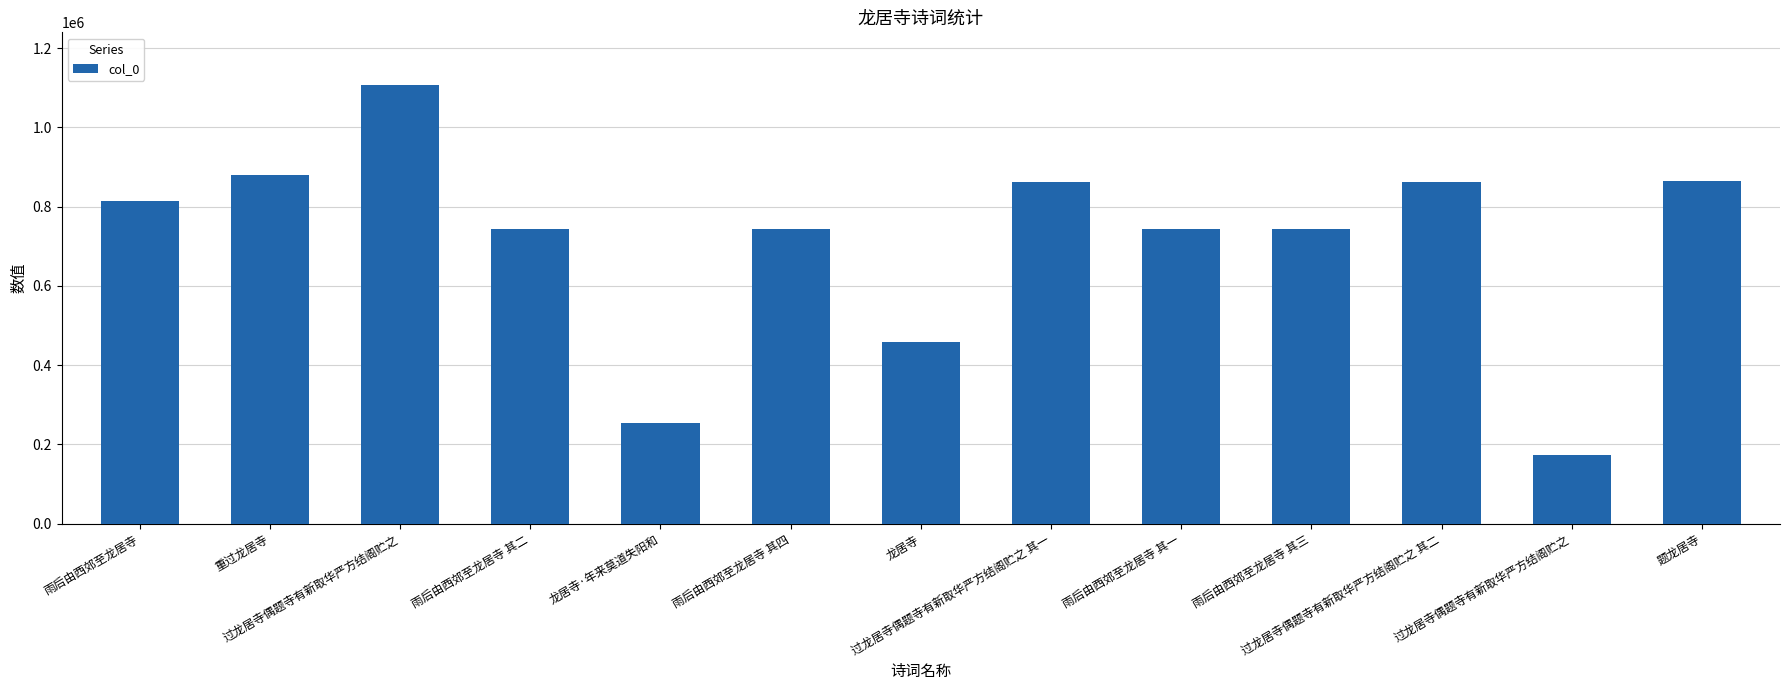

Which label corresponds to the smallest value in the chart?

过龙居寺偶题寺有新取华严方结阁贮之